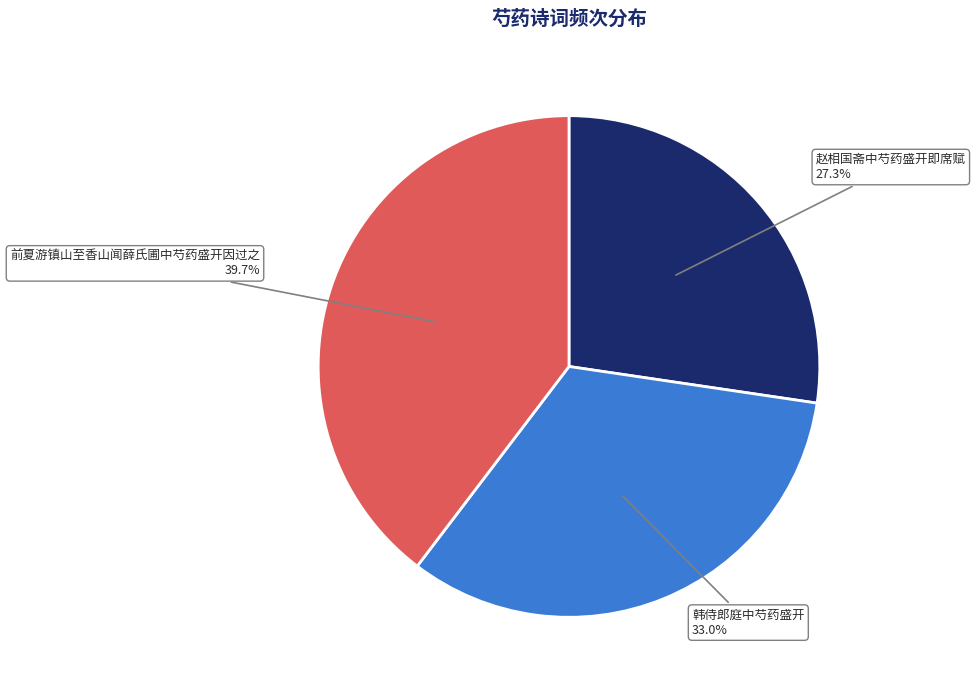

What is the ratio of the value at 前夏游镇山至香山闻薛氏圃中芍药盛开因过之 to the value at 韩侍郎庭中芍药盛开?

1.2